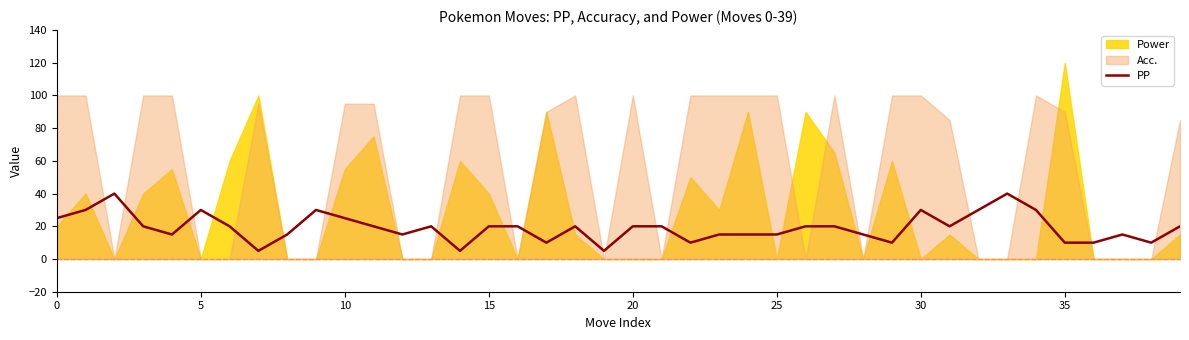

Is it true that PP equals 42 at 5?

False